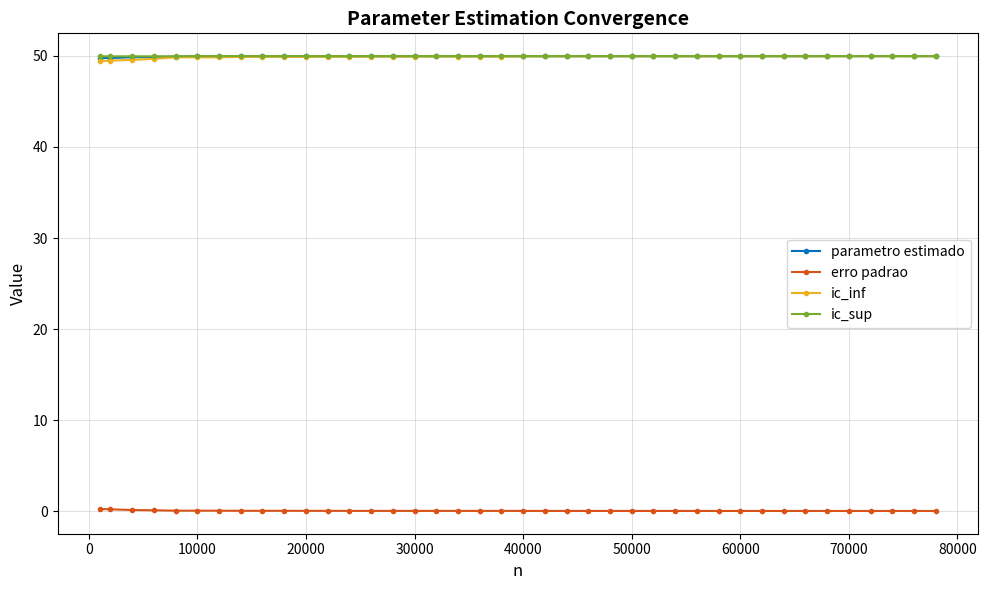

What is the maximum value for ic_sup?

50.0